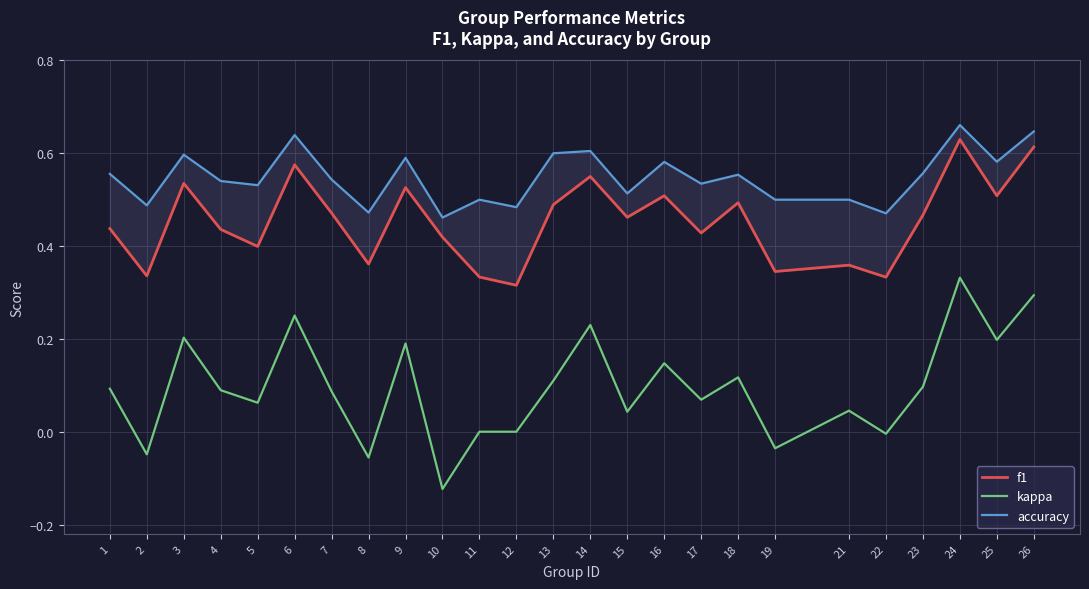

What is the average value of the kappa series?

0.1